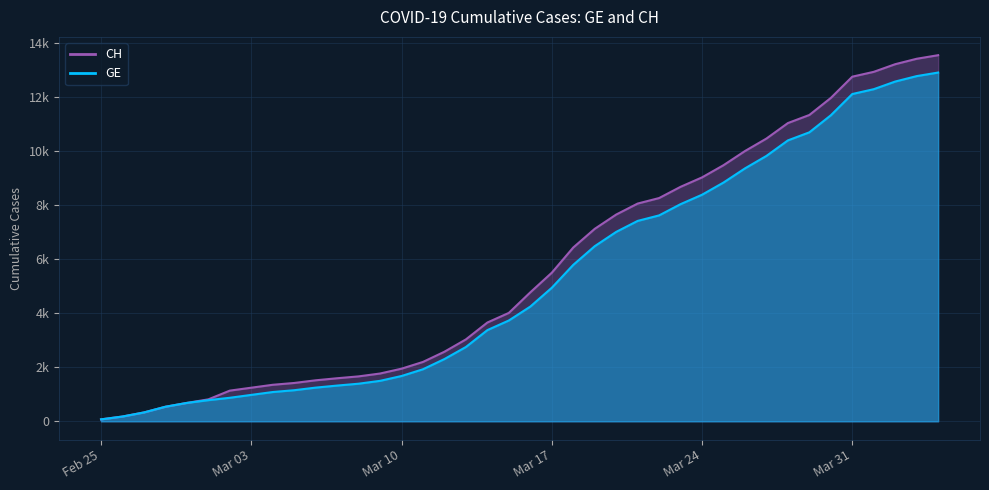

Which label corresponds to the largest value in the chart?

2020-04-04